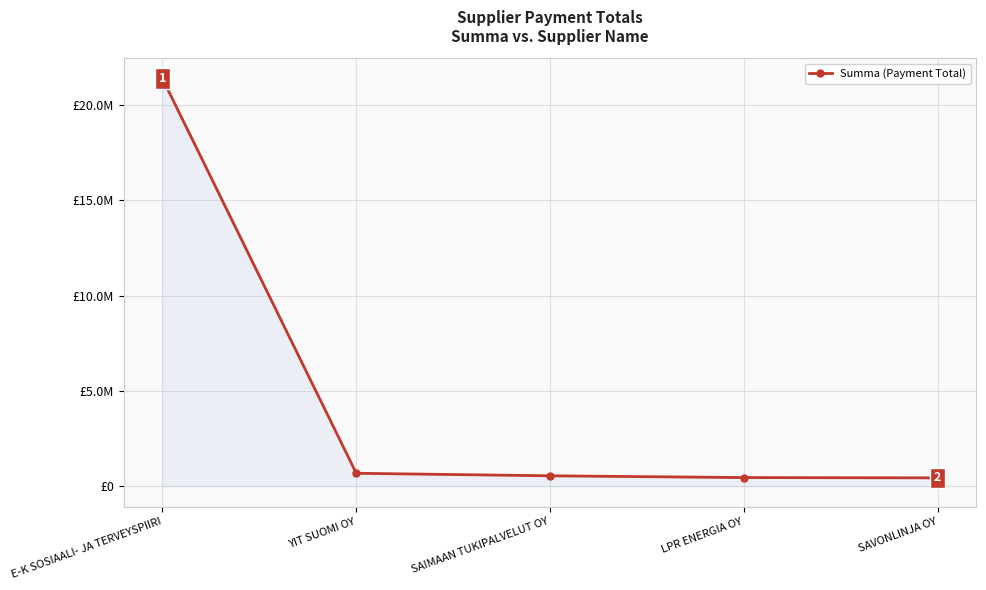

Reading left to right, what are all the values shown in this chart?

E-K SOSIAALI- JA TERVEYSPIIRI=21376310.7	YIT SUOMI OY=680000.0	SAIMAAN TUKIPALVELUT OY=547813.3	LPR ENERGIA OY=454948.6	SAVONLINJA OY=439706.2